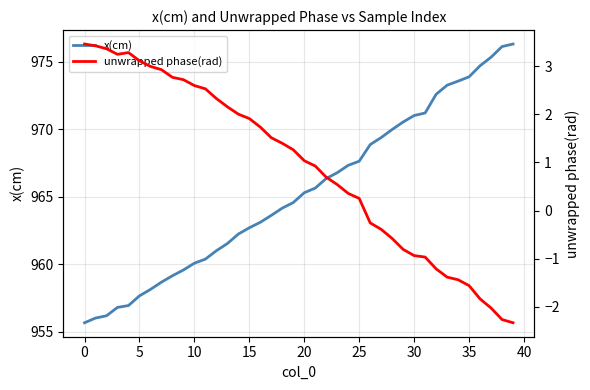

Which series has the widest spread of values?

x(cm)